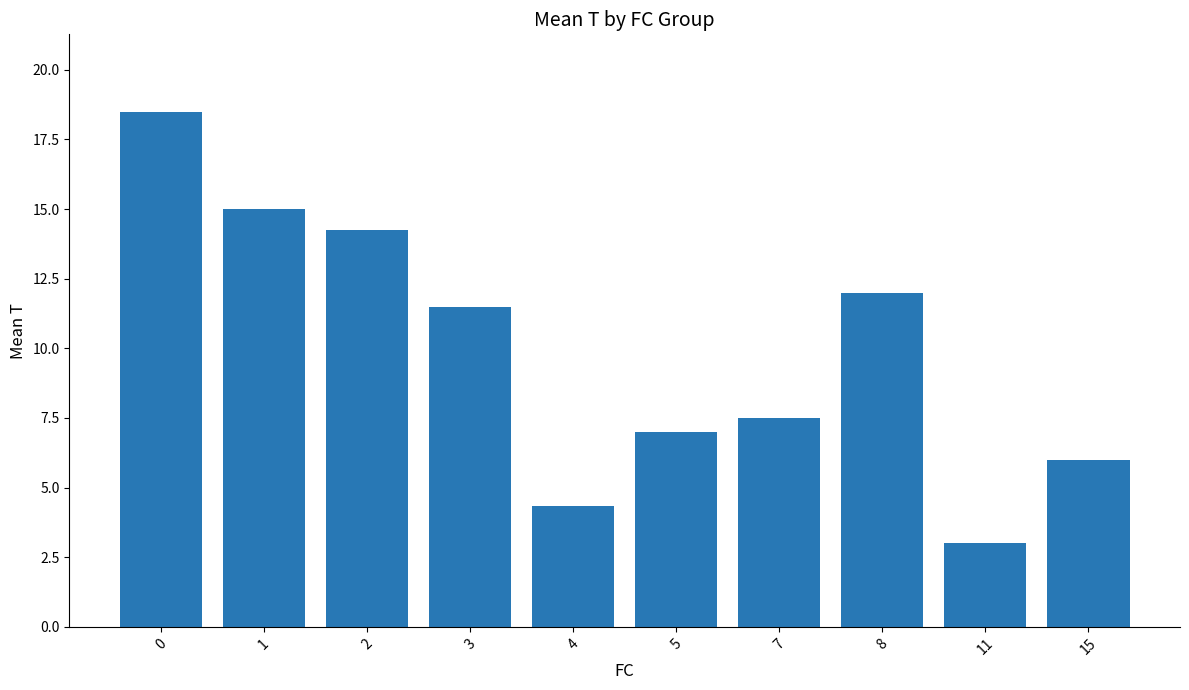

Rank the categories by value from highest to lowest.

0, 1, 2, 8, 3, 7, 5, 15, 4, 11